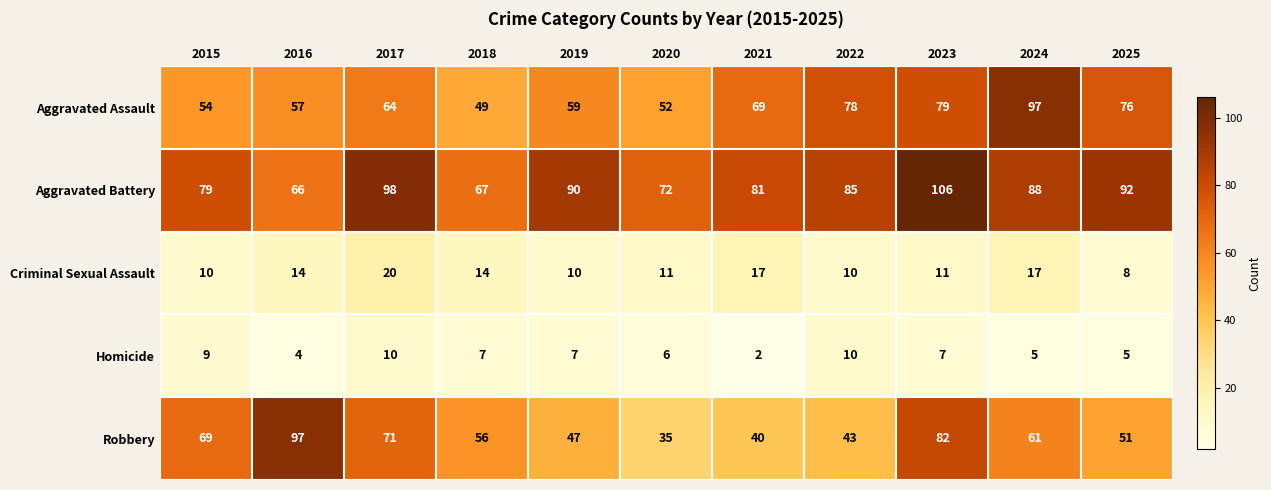

What is the difference between the maximum and minimum values in the Homicide series?

8